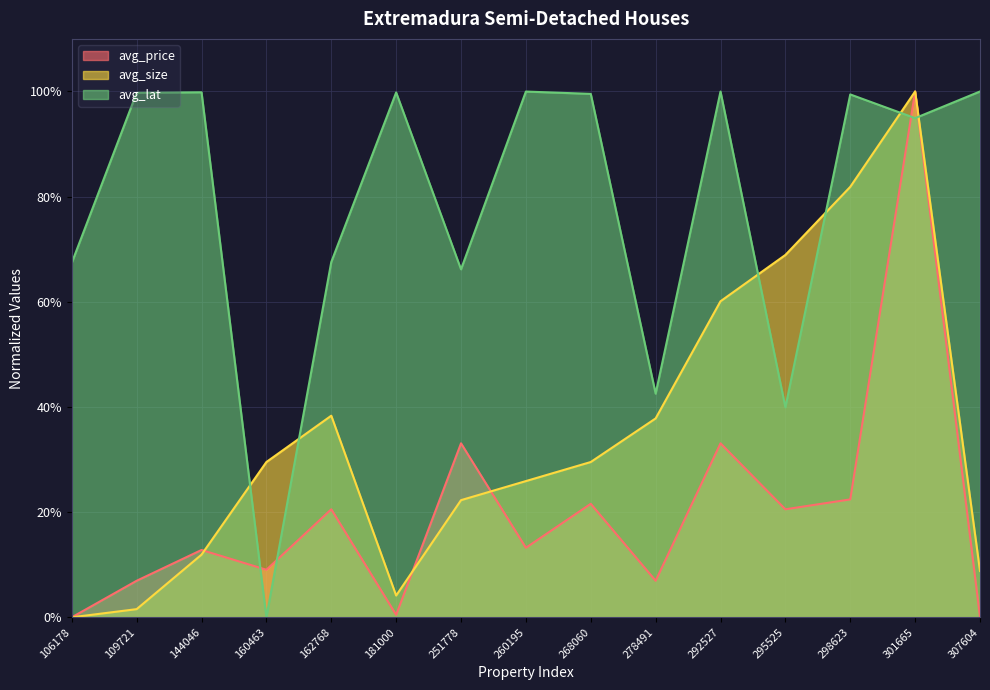

How many lines are shown in the chart?

3